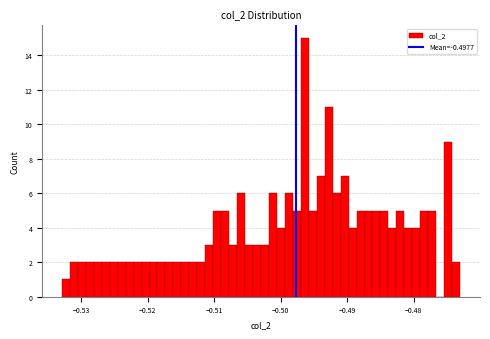

Read against the x-axis, roughly where is the centre of the tallest bar?

-0.496